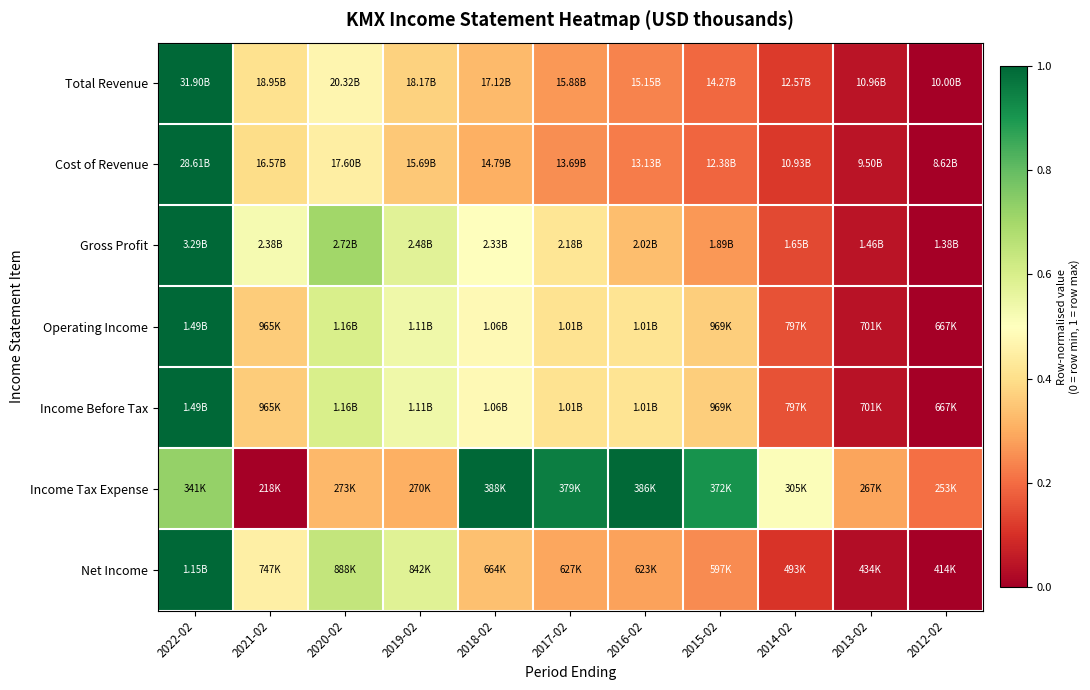

Between 2013-02 and 2021-02, which is larger?

2021-02